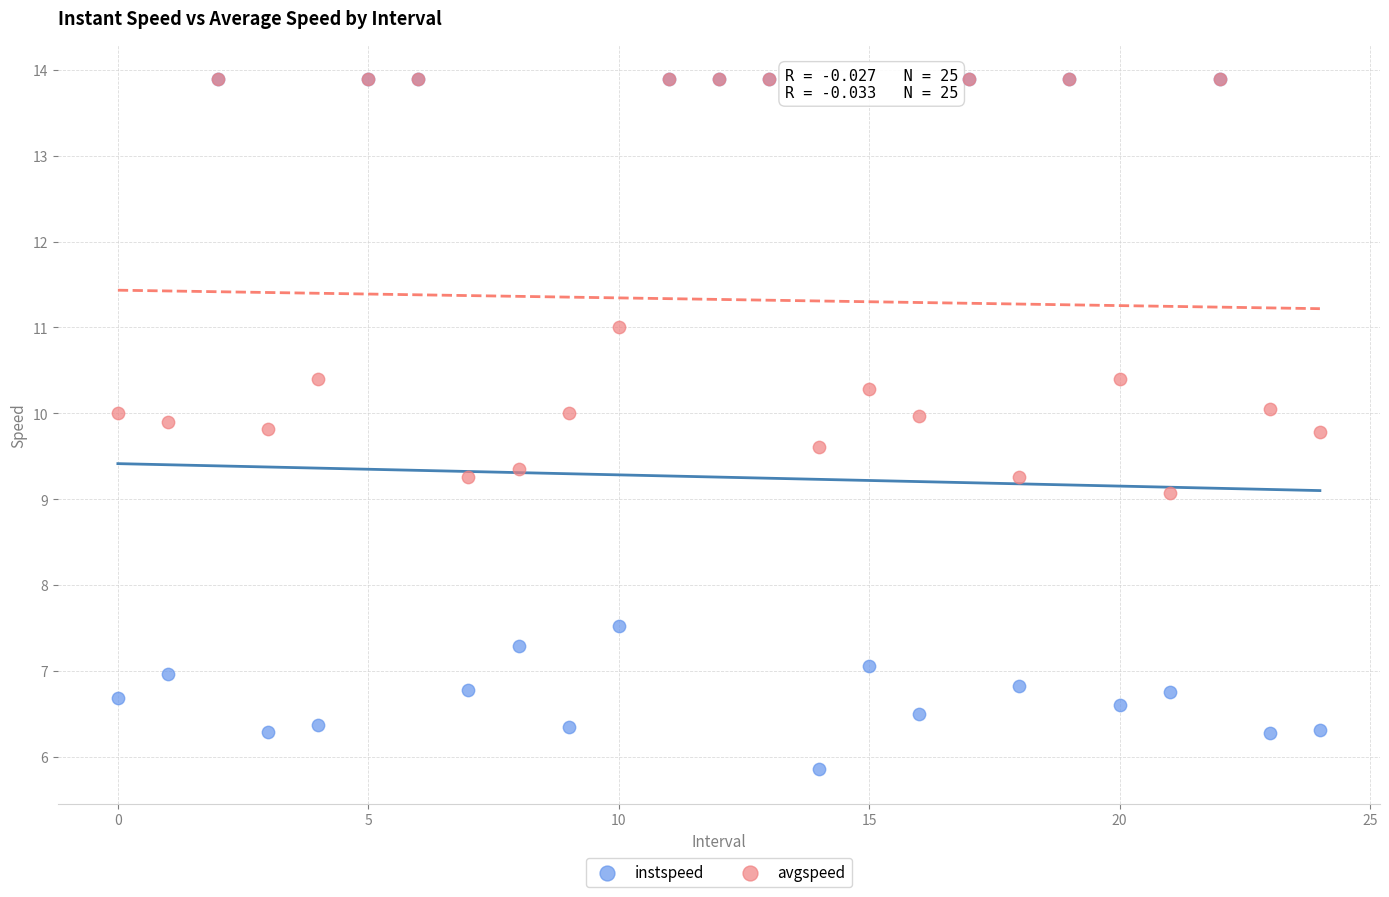

Which series reaches the minimum Y coordinate?

instspeed